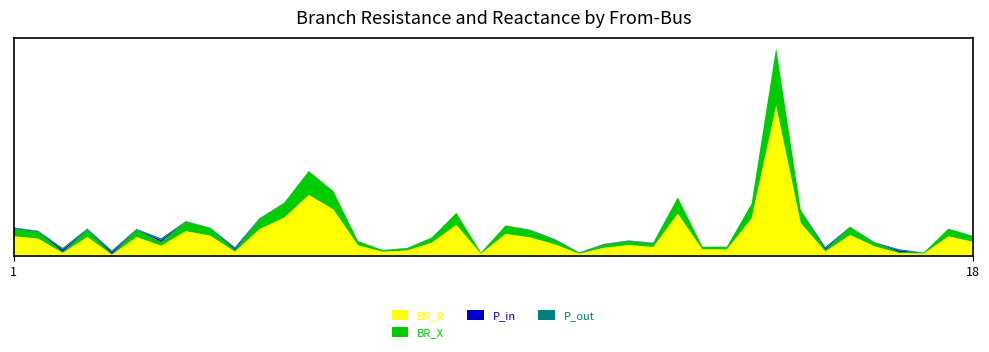

Reading left to right, transcribe all the data shown in this chart.

BR_R: 1=1.8	1=1.6	2=0.3	3=1.8	4=0.1	5=1.8	16=0.9	6=2.3	6=1.9	17=0.4	17=2.5	7=3.6	7=5.7	30=4.3	9=1.0	67=0.4	66=0.5	10=1.2	10=2.9	11=0.2	12=2.0	13=1.7	13=1.1	65=0.2	63=0.8	69=1.0	62=0.8	26=3.9	26=0.6	24=0.6	24=3.5	27=14.0	48=3.1	43=0.4	46=2.0	46=0.9	41=0.3	47=0.2	44=1.8	18=1.3
BR_X: 1=0.7	1=0.6	2=0.1	3=0.7	4=0.0	5=0.7	16=0.4	6=0.9	6=0.7	17=0.1	17=1.0	7=1.4	7=2.2	30=1.7	9=0.4	67=0.1	66=0.2	10=0.5	10=1.1	11=0.1	12=0.8	13=0.7	13=0.4	65=0.1	63=0.3	69=0.4	62=0.3	26=1.5	26=0.2	24=0.2	24=1.3	27=5.4	48=1.2	43=0.2	46=0.8	46=0.3	41=0.1	47=0.1	44=0.7	18=0.5
P_in: 1=0.1	1=0.1	2=0.2	3=0.0	4=0.2	5=0.0	16=0.2	6=0.0	6=0.0	17=0.1	17=0.0	7=0.0	7=0.0	30=0.0	9=0.0	67=0.0	66=0.0	10=0.0	10=0.0	11=0.0	12=0.0	13=0.0	13=0.0	65=0.0	63=0.0	69=0.0	62=0.0	26=0.0	26=0.0	24=0.0	24=0.0	27=0.0	48=0.0	43=0.1	46=0.0	46=0.0	41=0.1	47=0.0	44=0.0	18=0.0
P_out: 1=0.1	1=0.1	2=0.2	3=0.0	4=0.2	5=0.0	16=0.2	6=0.0	6=0.0	17=0.1	17=0.0	7=0.0	7=0.0	30=0.0	9=0.0	67=0.0	66=0.0	10=0.0	10=0.0	11=0.0	12=0.0	13=0.0	13=0.0	65=0.0	63=0.0	69=0.0	62=0.0	26=0.0	26=0.0	24=0.0	24=0.0	27=0.0	48=0.0	43=0.1	46=0.0	46=0.0	41=0.1	47=0.0	44=0.0	18=0.0